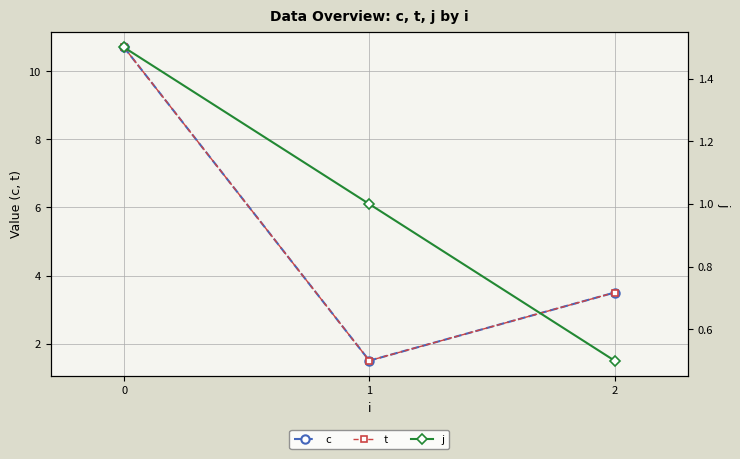

The value of t at 0 is 10.7. True or false?

True